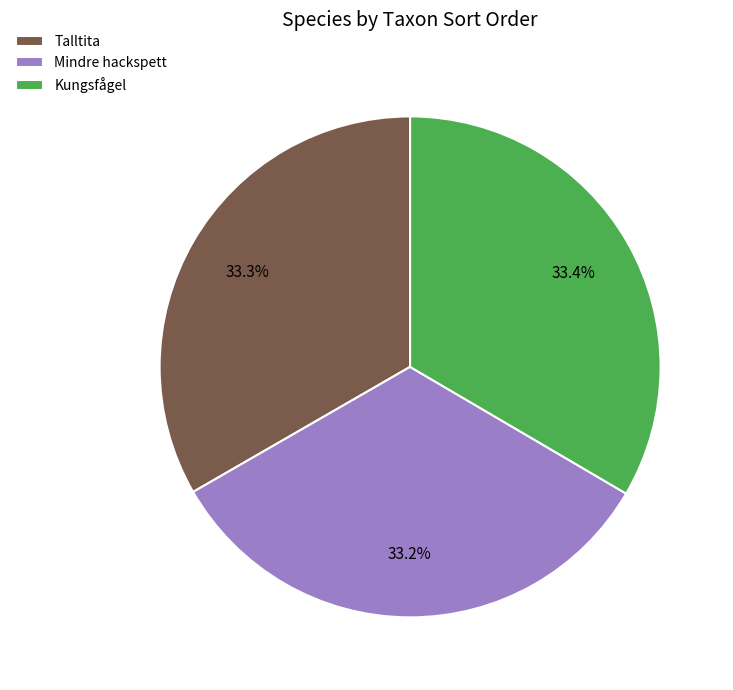

How many segments does this pie chart have?

3